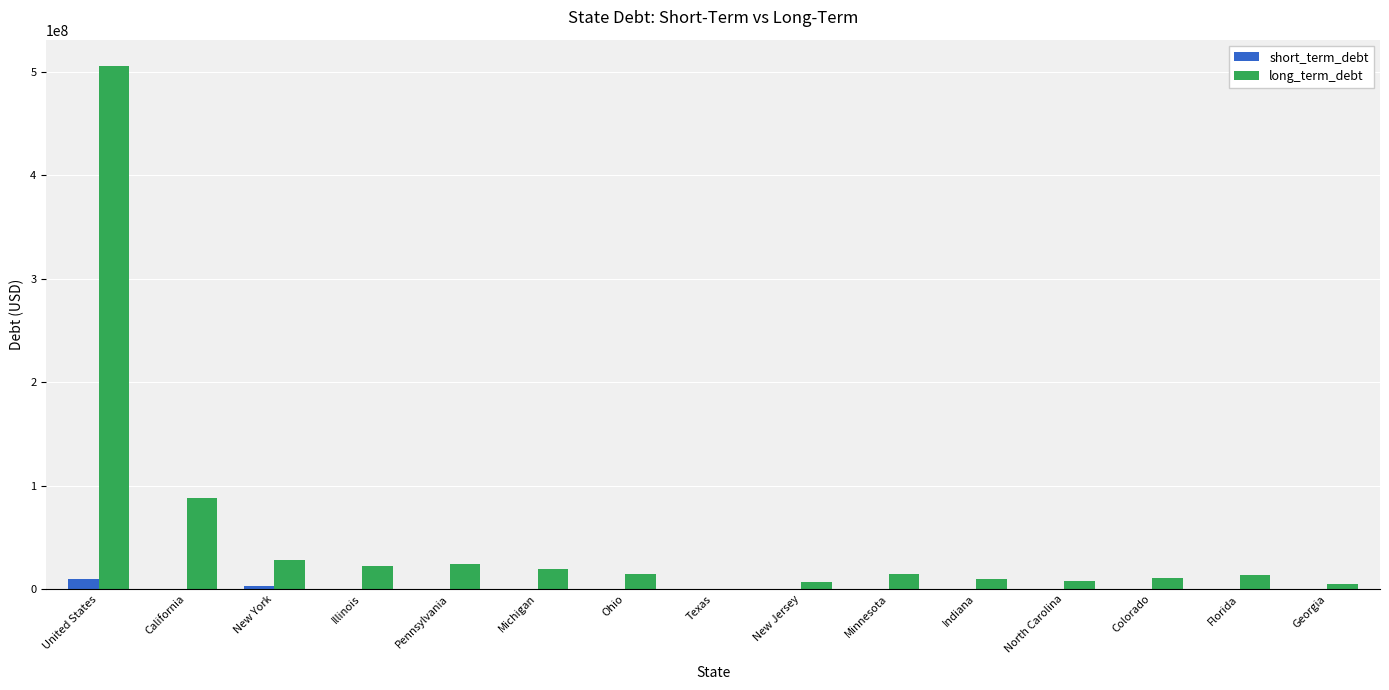

What is the sum of all long_term_debt values?

772965546